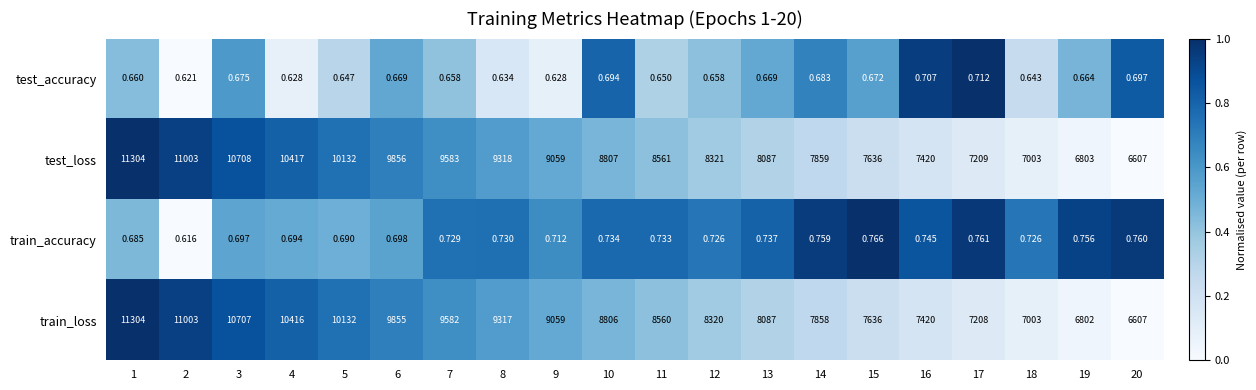

At 8, list the series in order from smallest to largest.

test_accuracy, train_accuracy, train_loss, test_loss